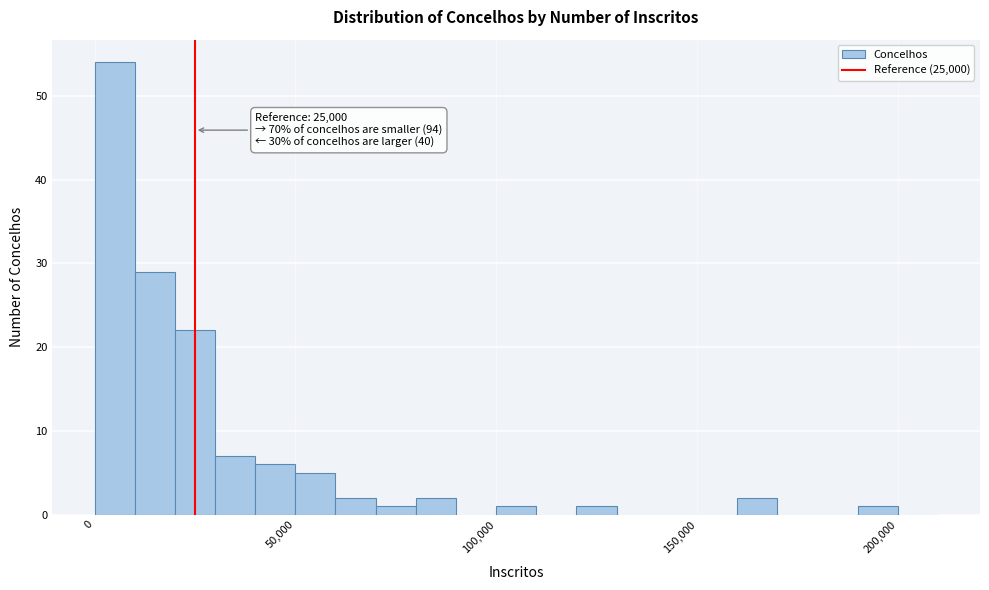

Read against the x-axis, roughly where is the centre of the tallest bar?

5000